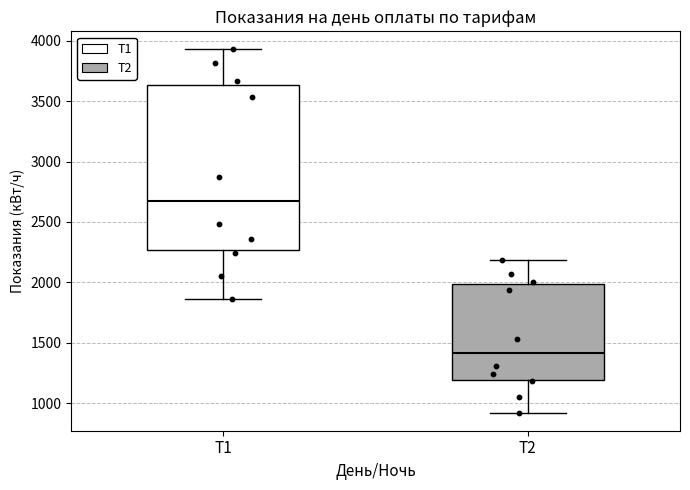

Reading left to right, transcribe this box plot: for each box, give where its median line is, the range the box spans, and where its two whiskers end, as read against the y-axis. The values are not printed on the chart, so give them approximately, as read against the axis.

Т1: median 2700, box 2250 to 3650, whiskers 1850 to 3950
Т2: median 1400, box 1200 to 2000, whiskers 900 to 2200